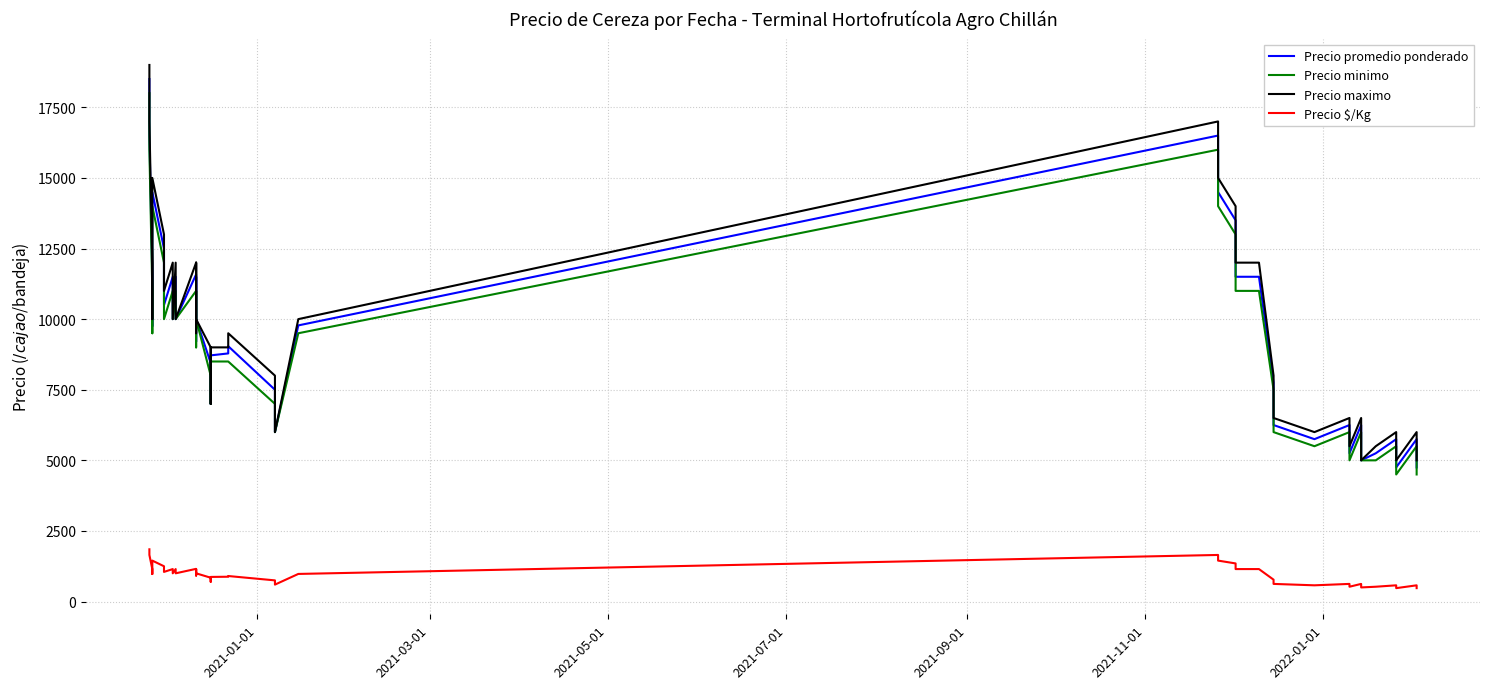

How many series are shown in this chart?

4